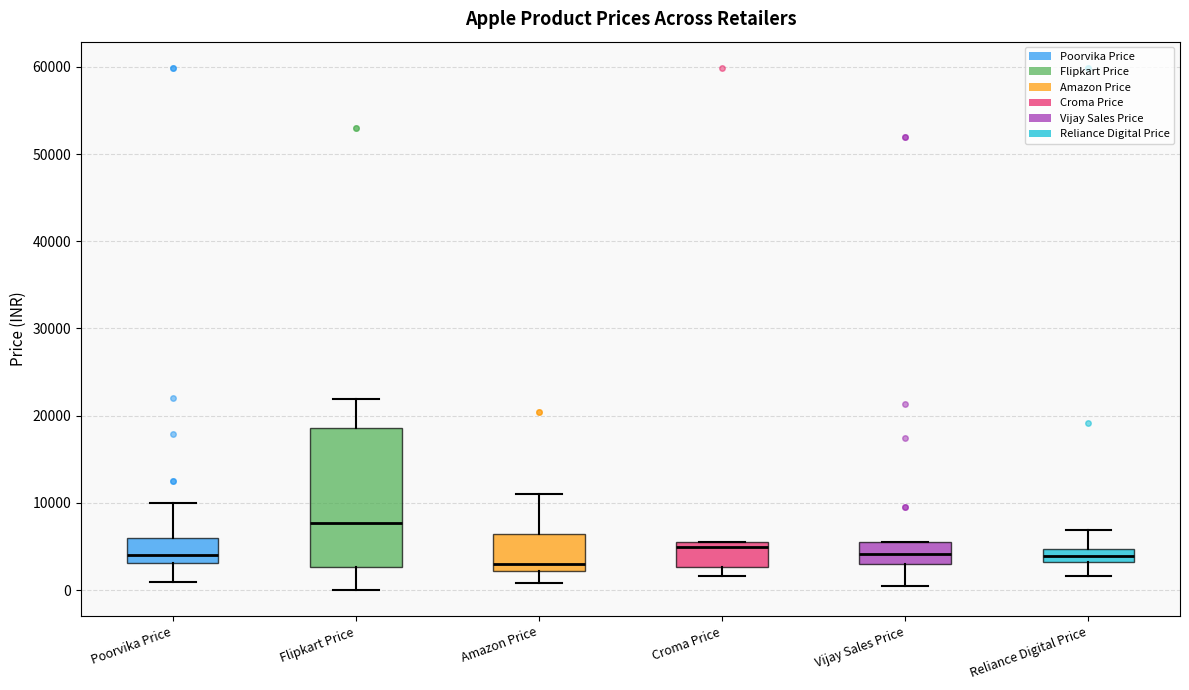

Where is the upper edge of the box for Croma Price on the y-axis? The values are not printed on the chart, so give them approximately, as read against the axis.

6000